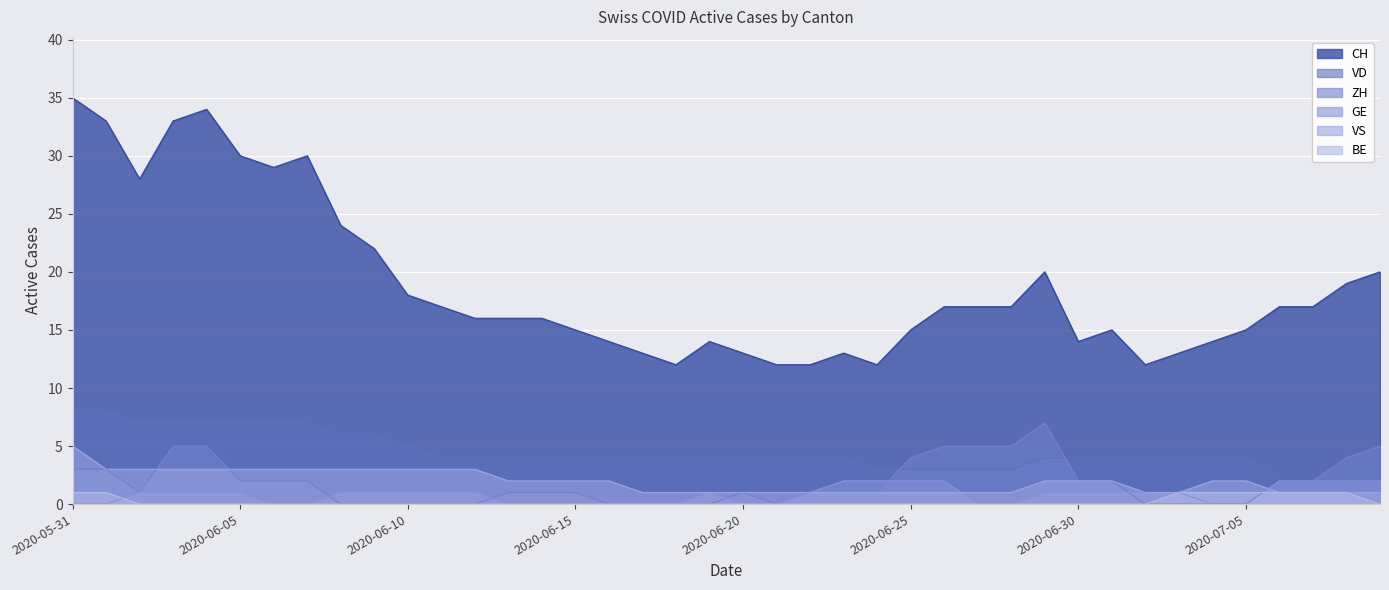

What value does the VD series have at 2020-07-02?

4